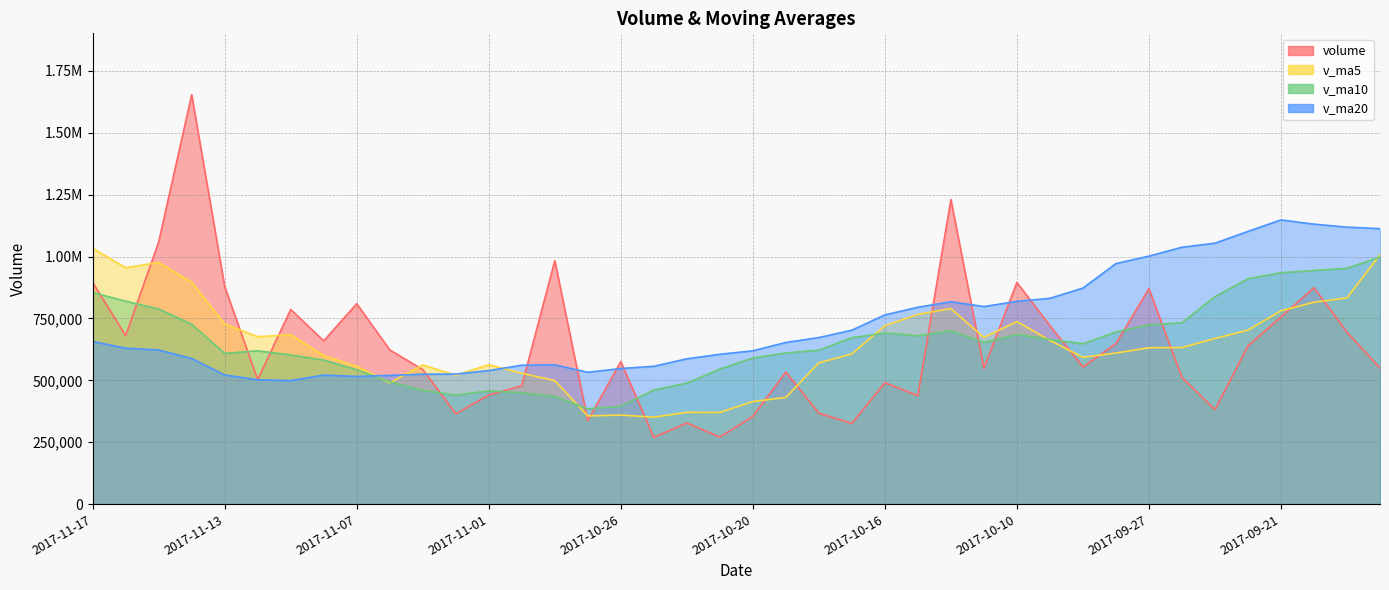

What is the highest value of the v_ma5 series?

1033337.6